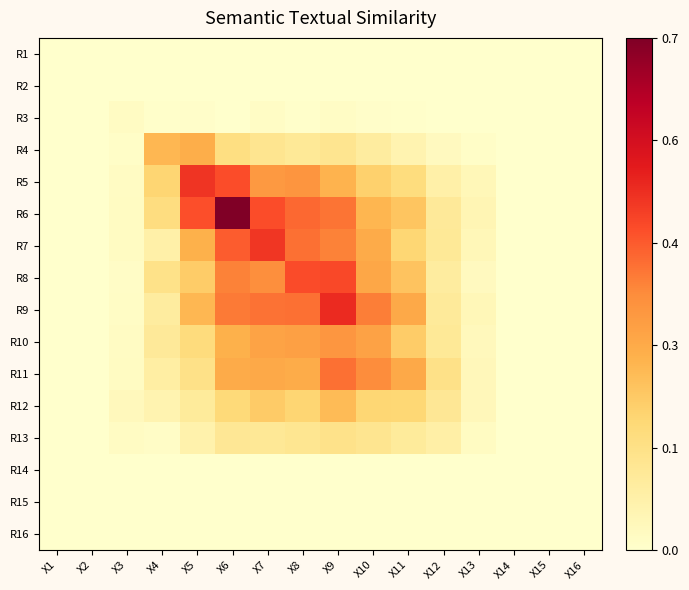

Count the number of categories in the chart.

16